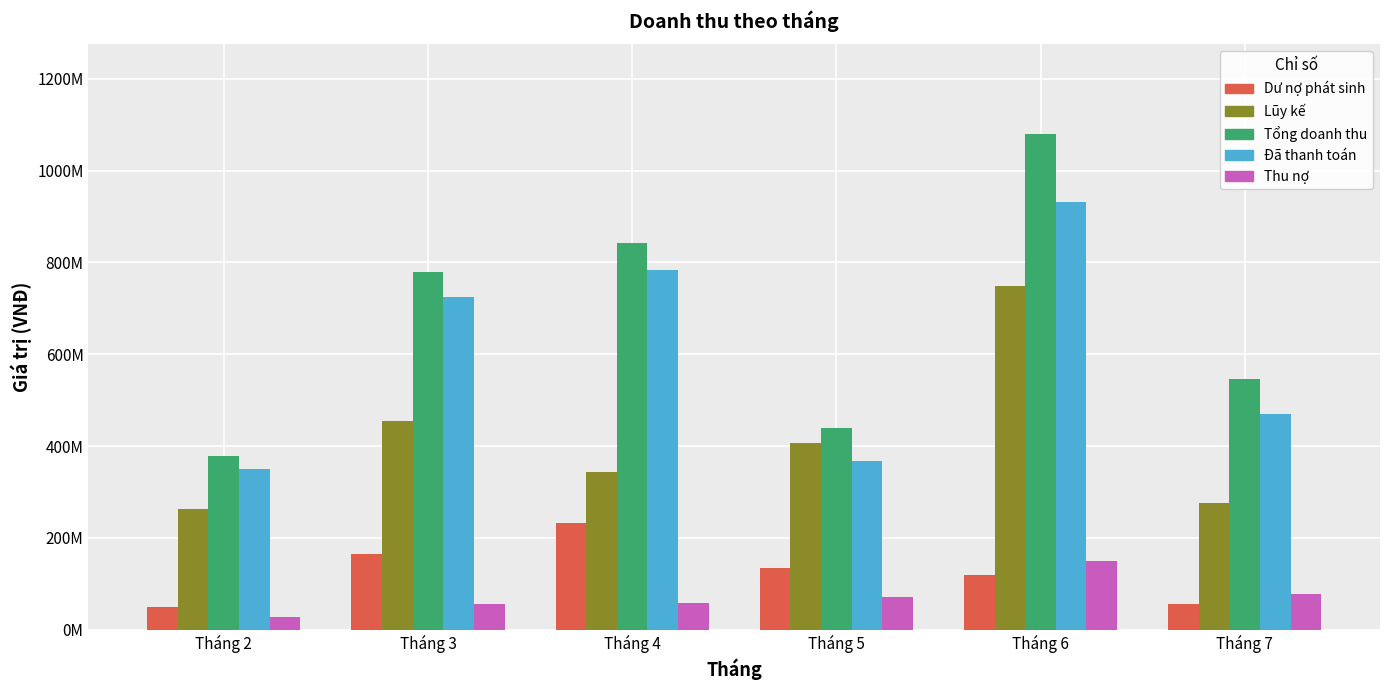

List the labels in order of Lũy kế value, smallest first.

Tháng 2, Tháng 7, Tháng 4, Tháng 5, Tháng 3, Tháng 6